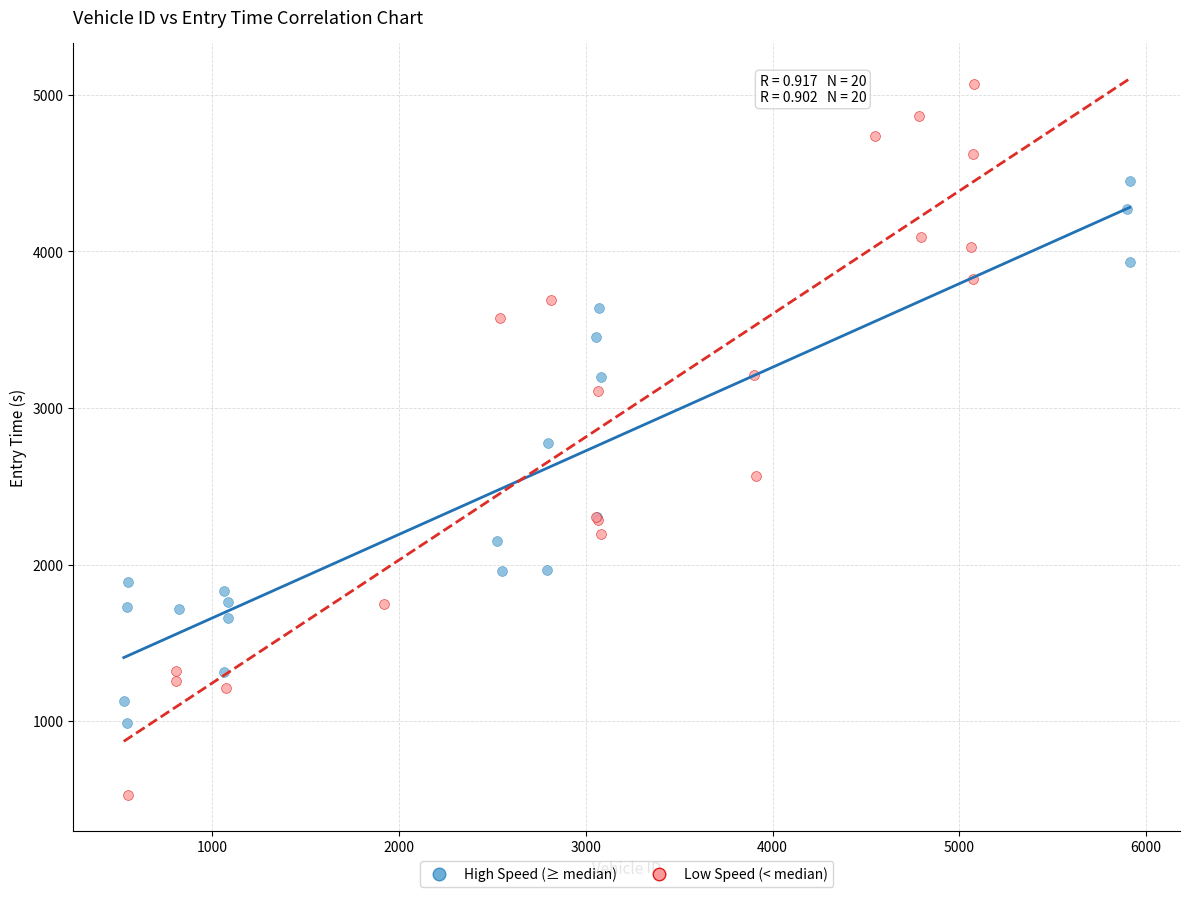

Which series reaches the minimum Y coordinate?

Low Speed (< median)